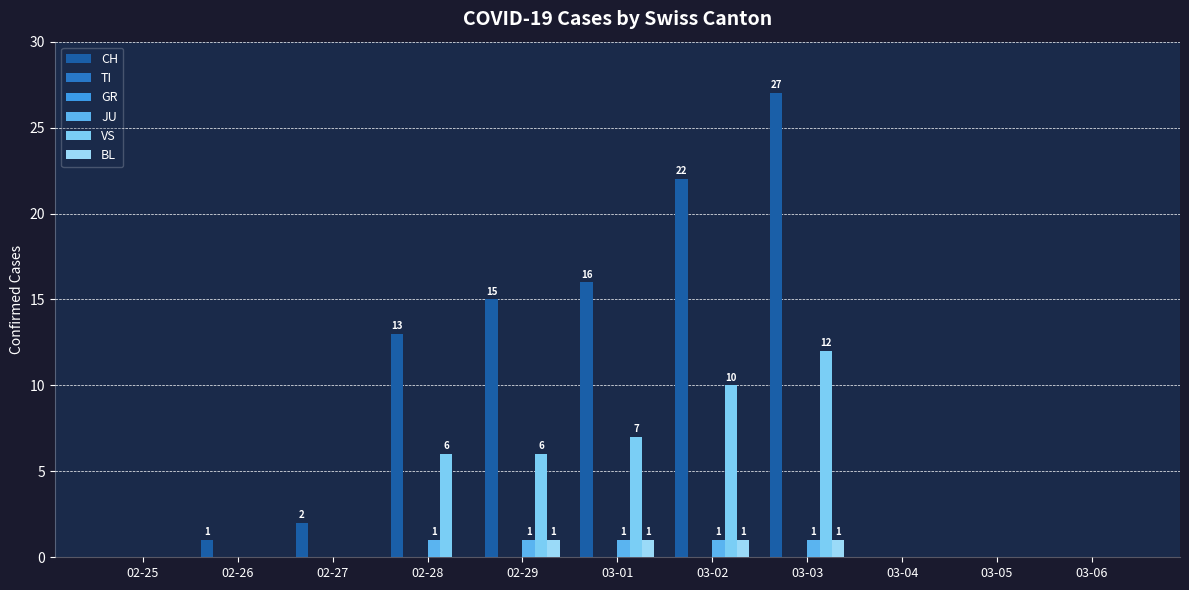

What position from the right is 03-01?

6